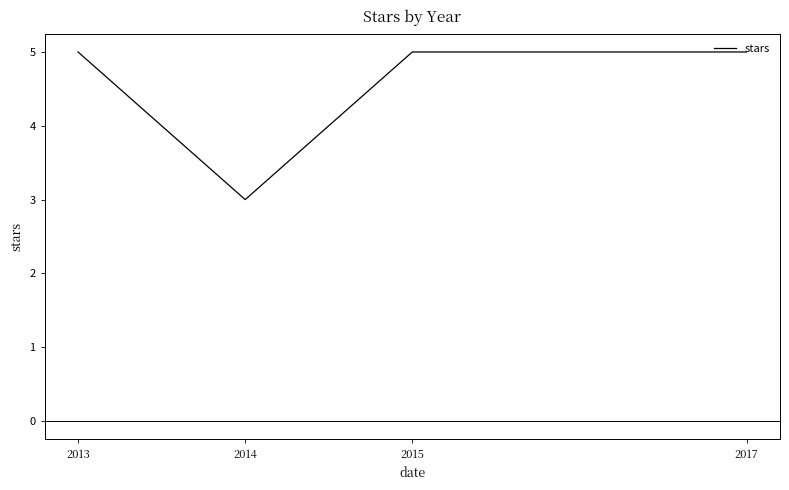

The value at 2015 is 3. True or false?

False